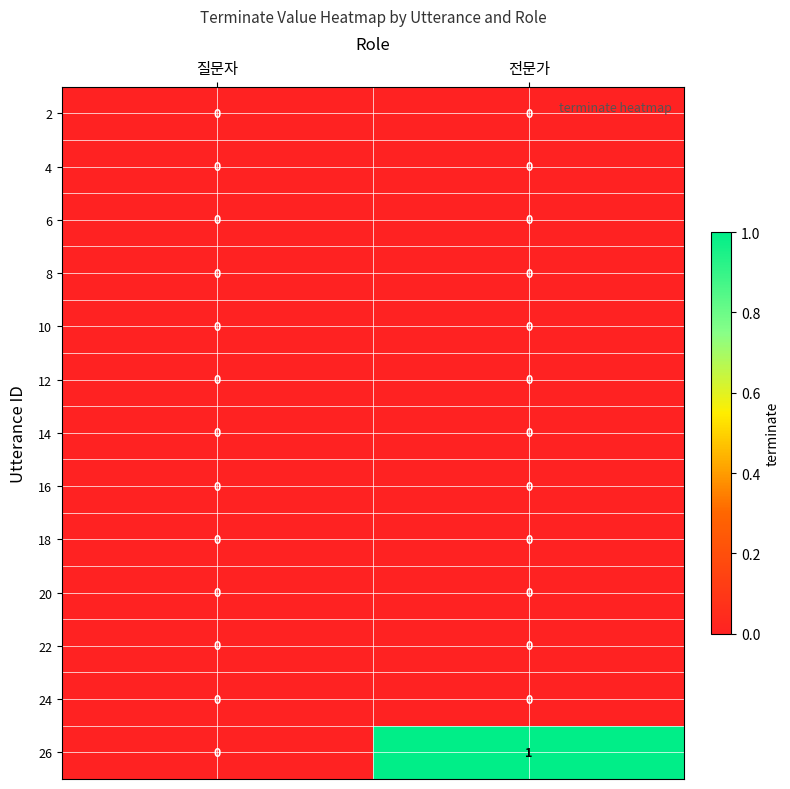

Reading left to right, transcribe all the data shown in this chart.

2: 질문자=0	전문가=0
4: 질문자=0	전문가=0
6: 질문자=0	전문가=0
8: 질문자=0	전문가=0
10: 질문자=0	전문가=0
12: 질문자=0	전문가=0
14: 질문자=0	전문가=0
16: 질문자=0	전문가=0
18: 질문자=0	전문가=0
20: 질문자=0	전문가=0
22: 질문자=0	전문가=0
24: 질문자=0	전문가=0
26: 질문자=0	전문가=1